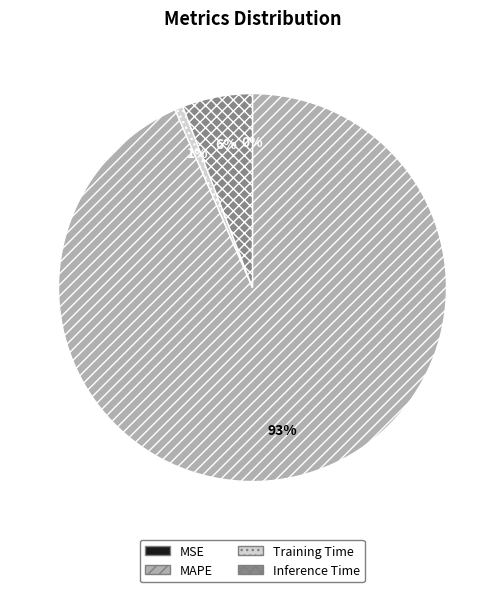

What is the majority slice?

MAPE